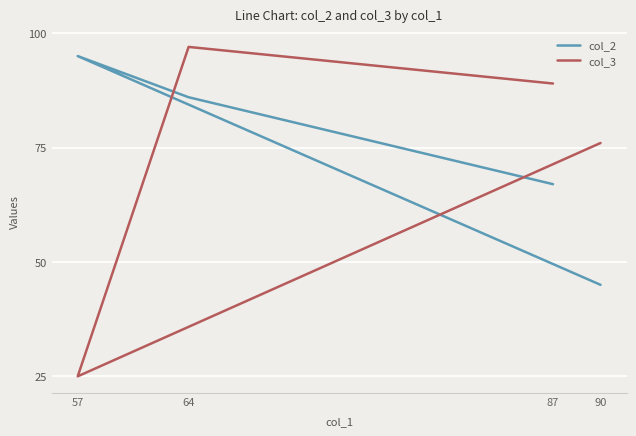

Rank the categories by col_3 value from highest to lowest.

64, 87, 90, 57